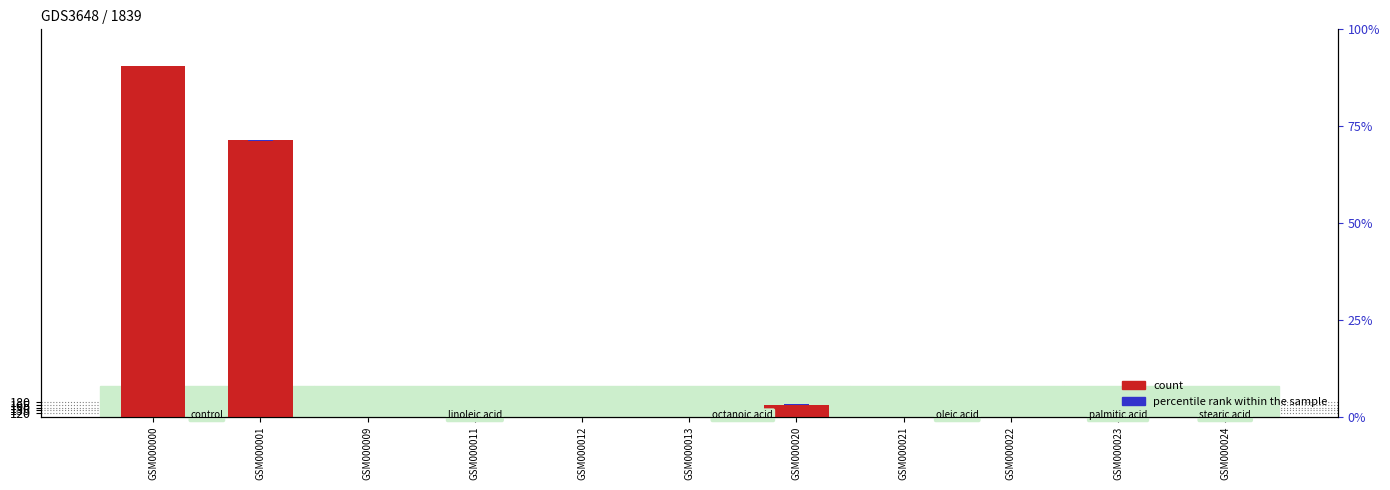

At which category does the chart reach its peak across all series?

GSM000000